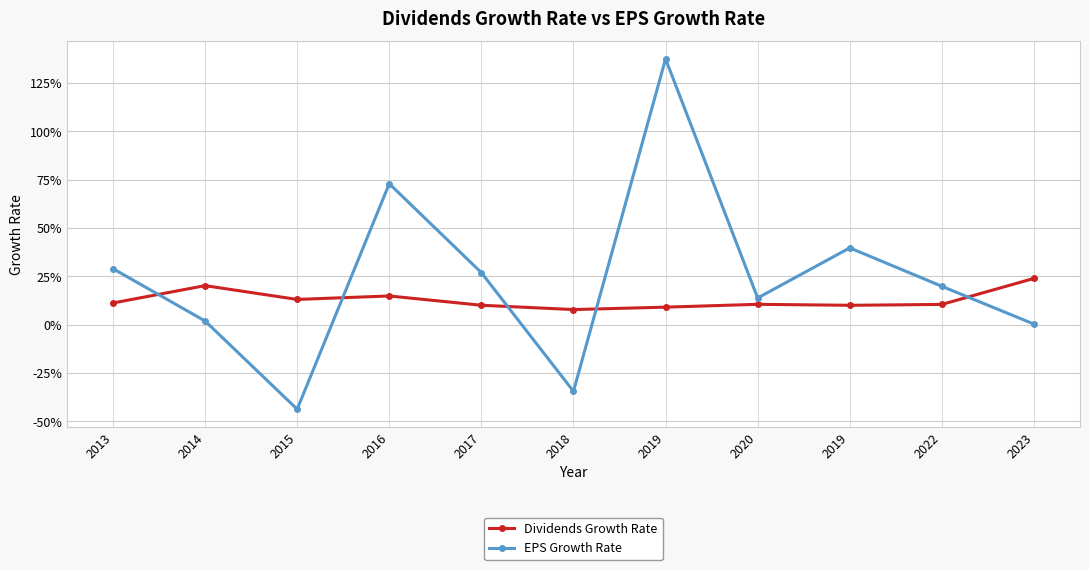

How many interior local peaks does the Dividends Growth Rate series have?

3